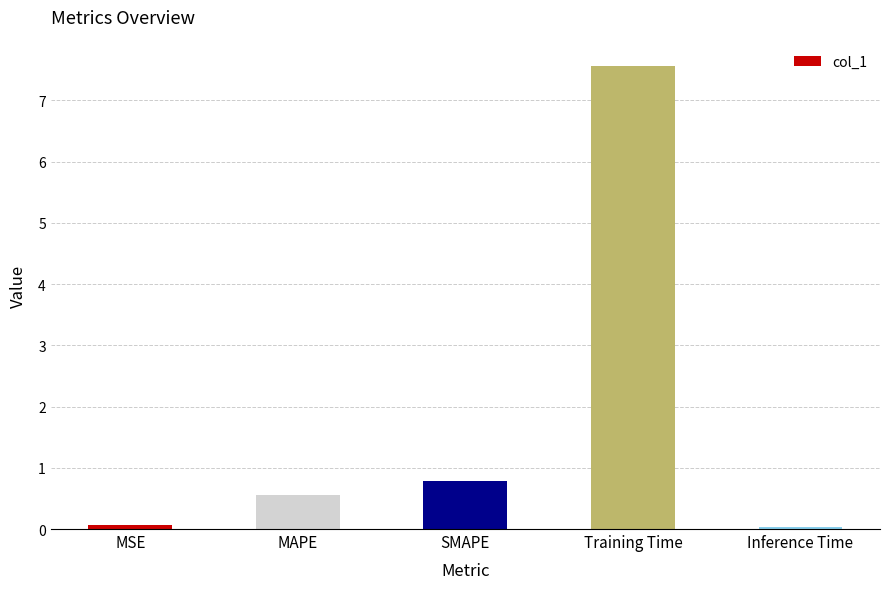

The value at SMAPE is 0.8. True or false?

True